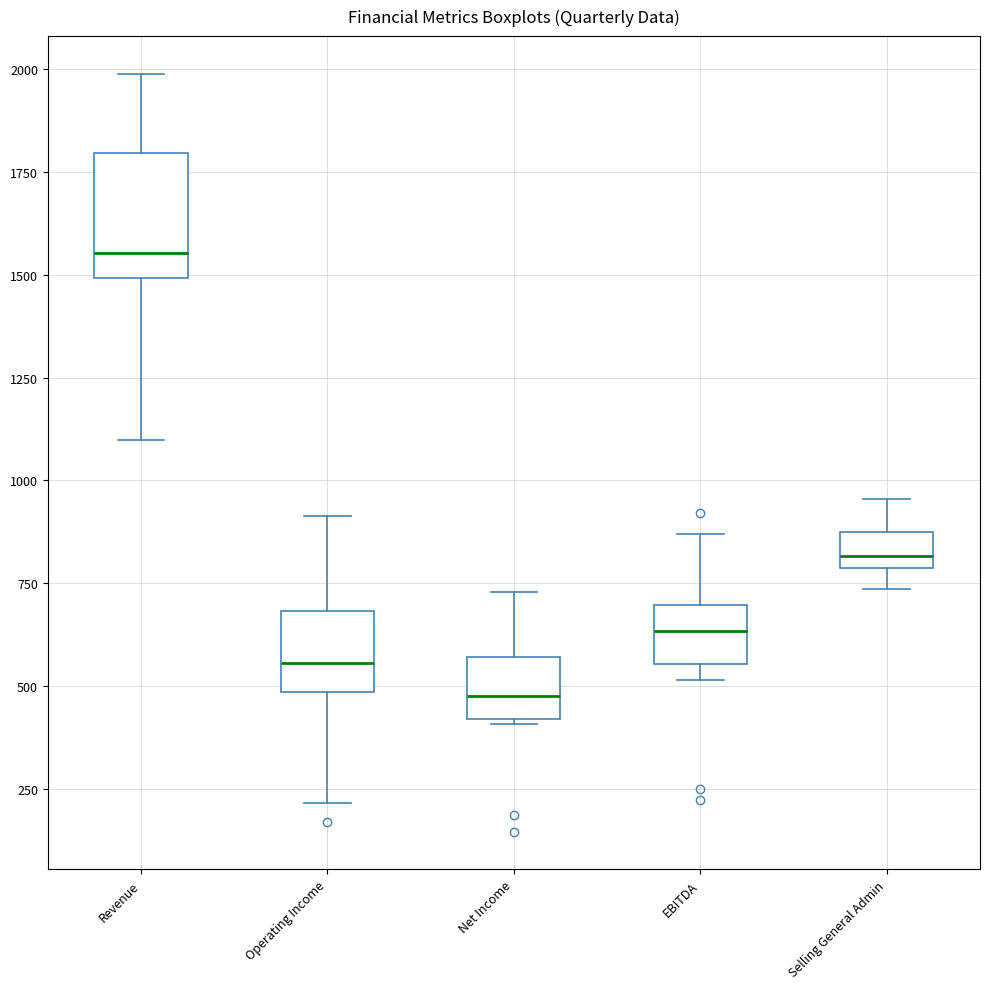

Comparing the boxes themselves (not the whiskers), which one is the tallest?

Revenue